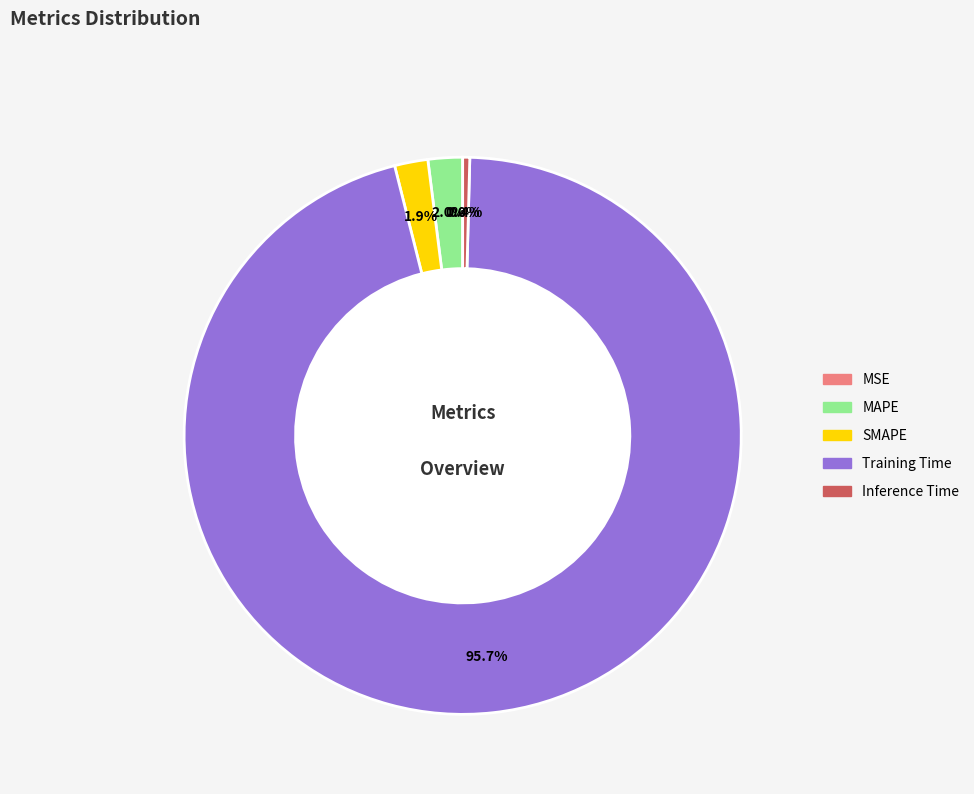

To the nearest percent, what percentage of the pie is Training Time?

96%